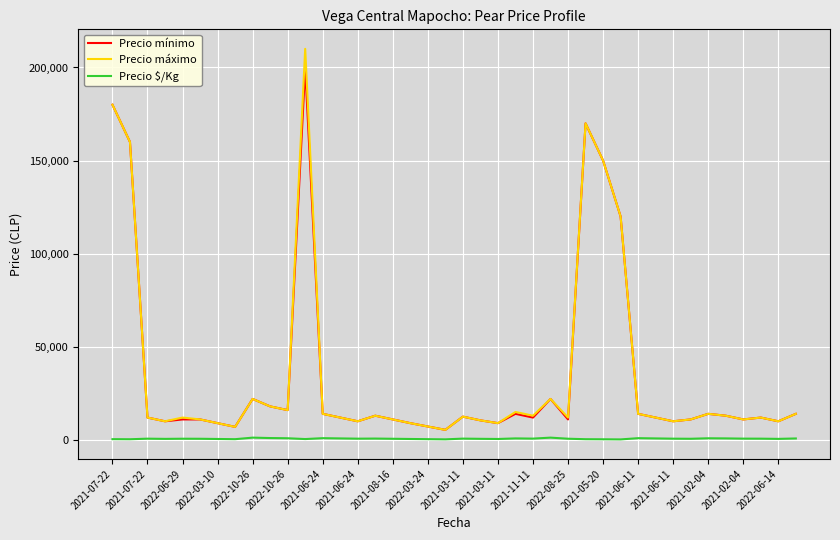

What are all the series names shown in the legend?

Precio mínimo, Precio máximo, Precio $/Kg